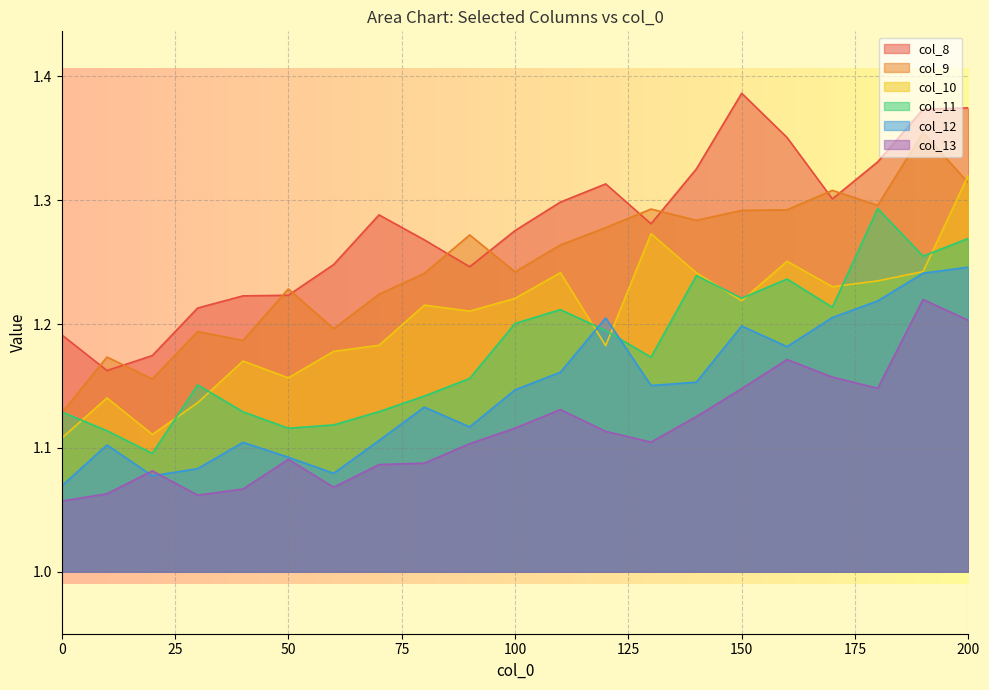

Between 130.0 and 110.0, which is larger?

110.0